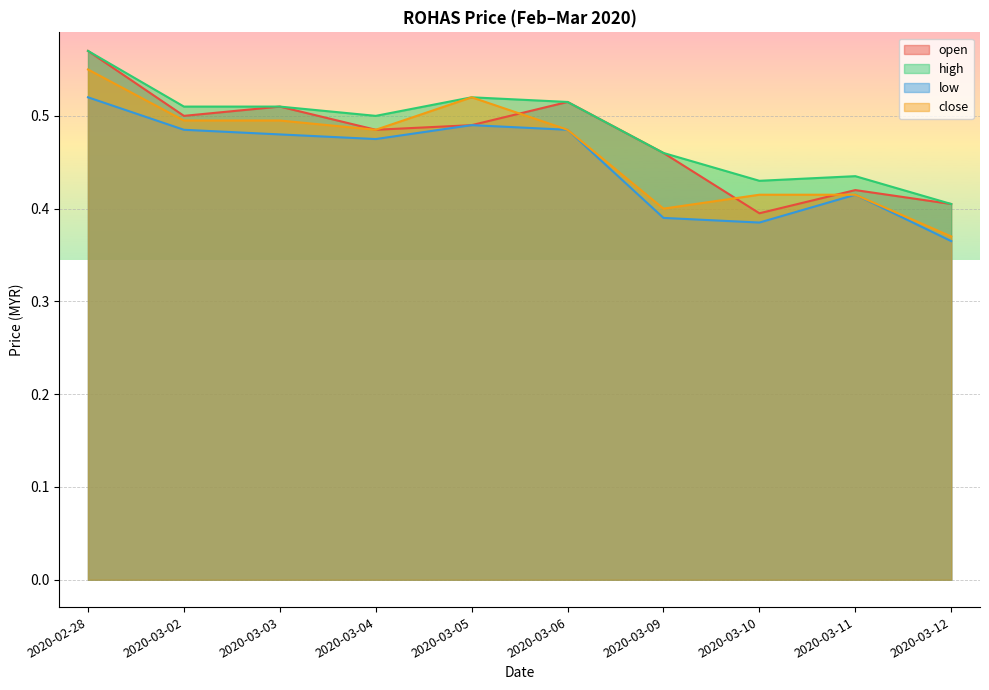

Where is the first local minimum for low?

2020-03-04